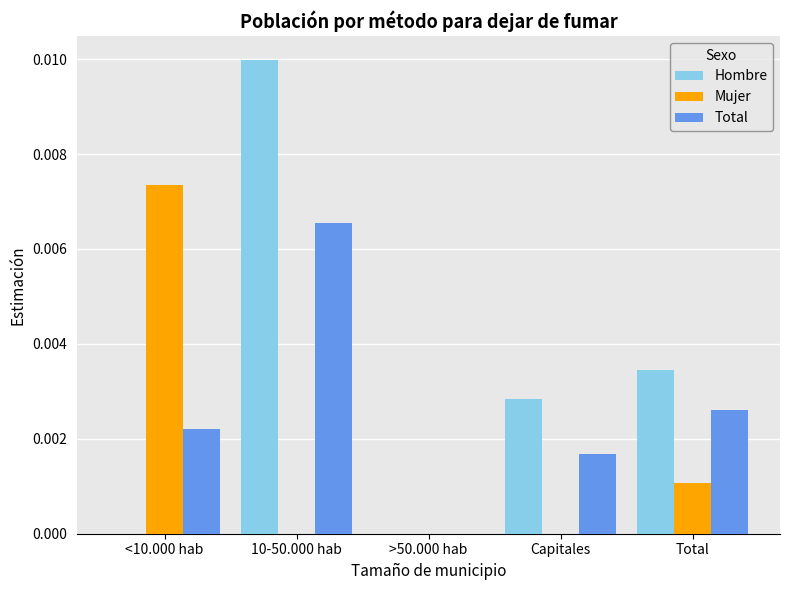

Which series has the largest total across all categories?

Hombre